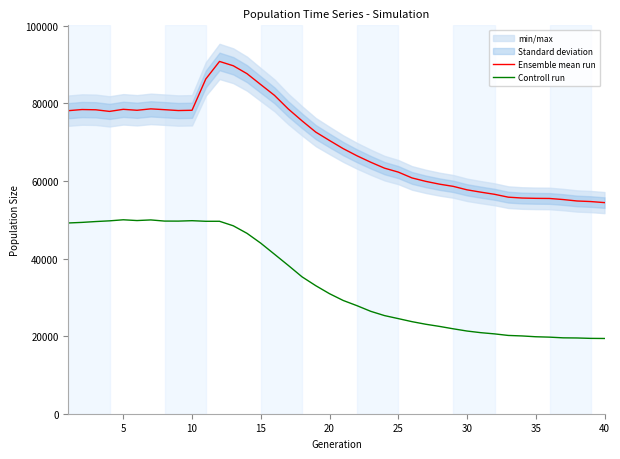

What is the average value of the Ensemble mean run series?

69453